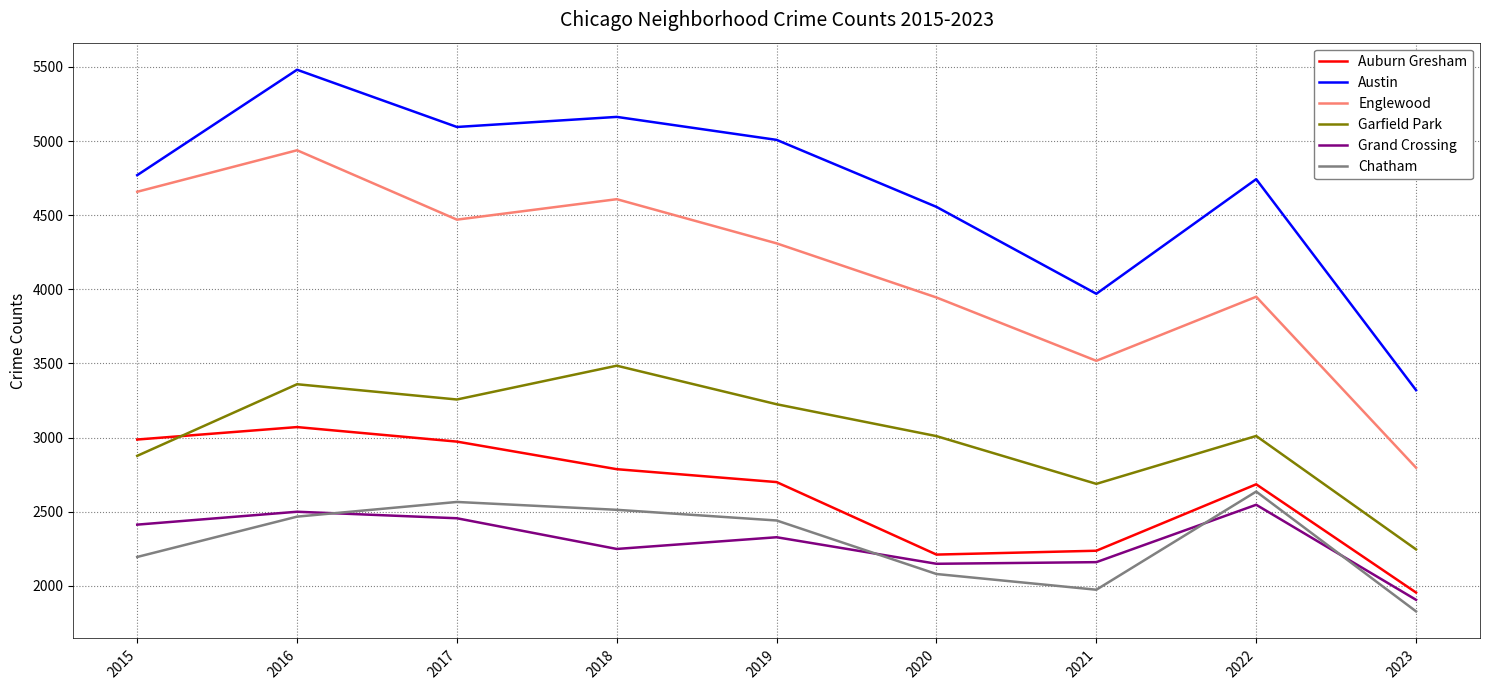

What is the average value of the Englewood series?

4133